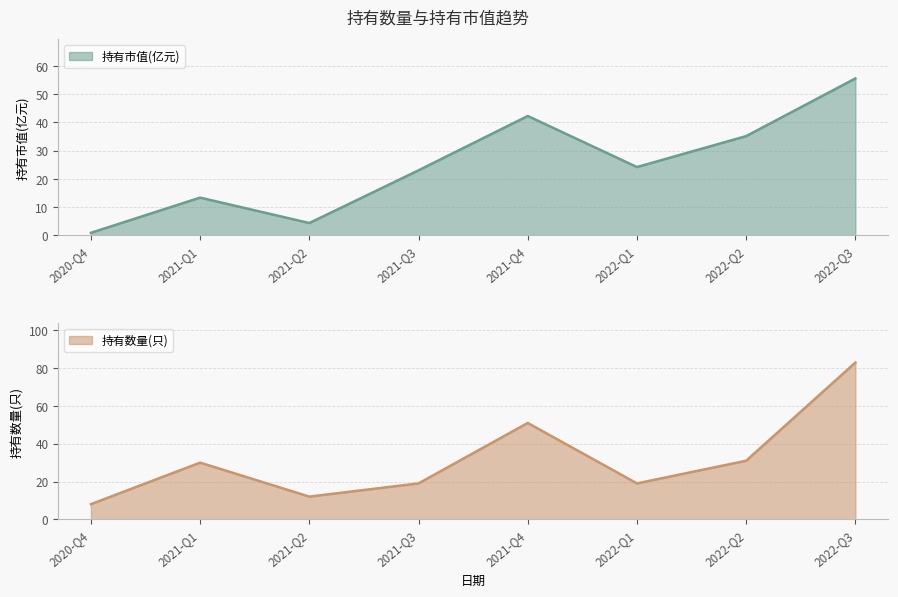

Does the chart display data point markers on the line(s)?

No